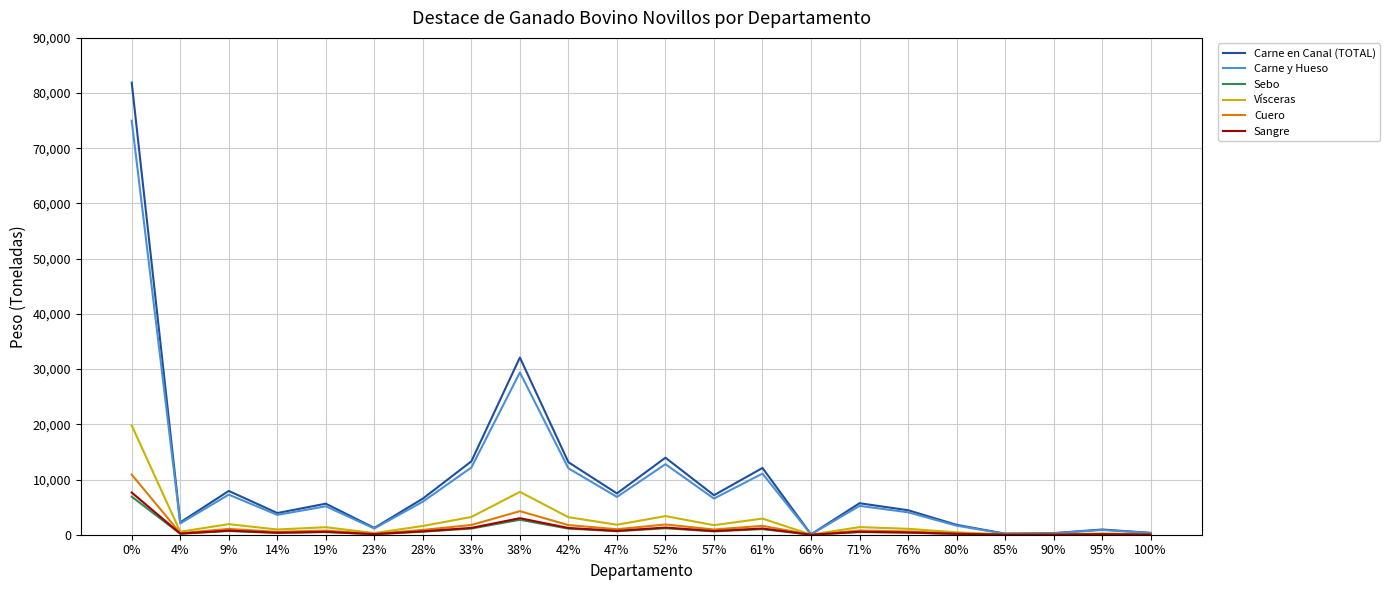

Where is Vísceras nearest to the value 9905?

38%